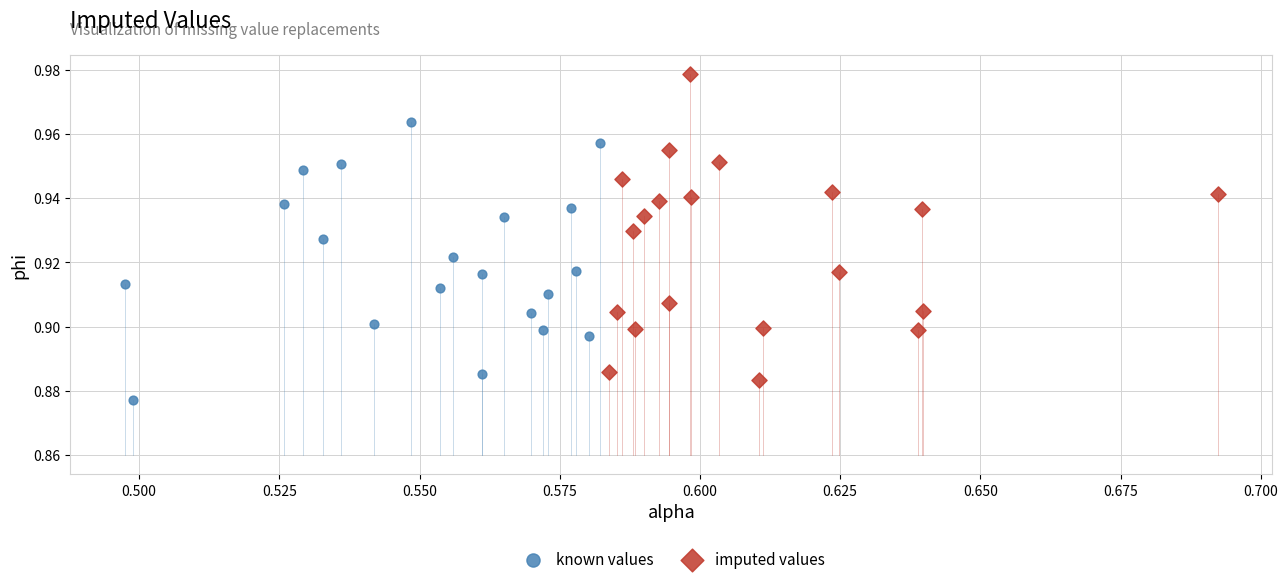

Which series has the largest Y range (max minus min)?

imputed values